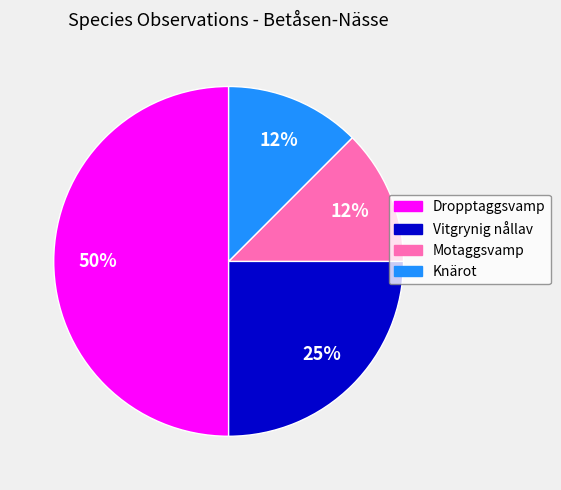

To the nearest percent, what is the average slice percentage?

25%